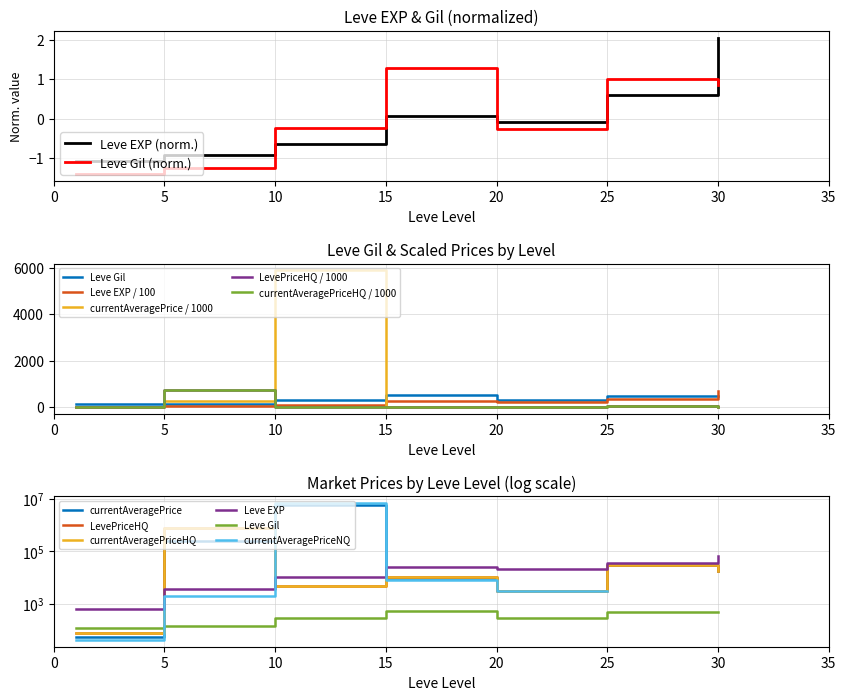

True or false: Leve EXP (norm.) has a value of -0.4 at 5.

False